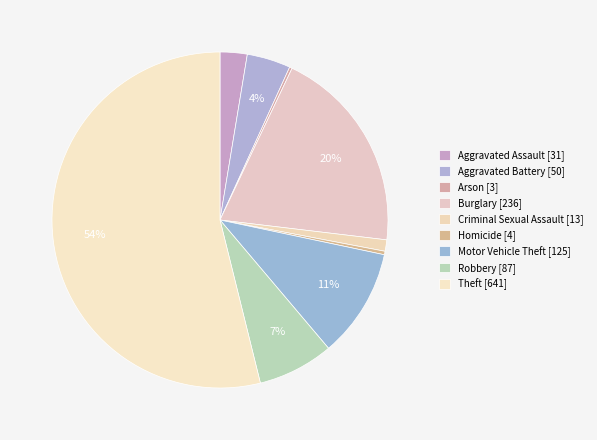

To the nearest percent, what is the combined percentage of Homicide and Motor Vehicle Theft?

11%